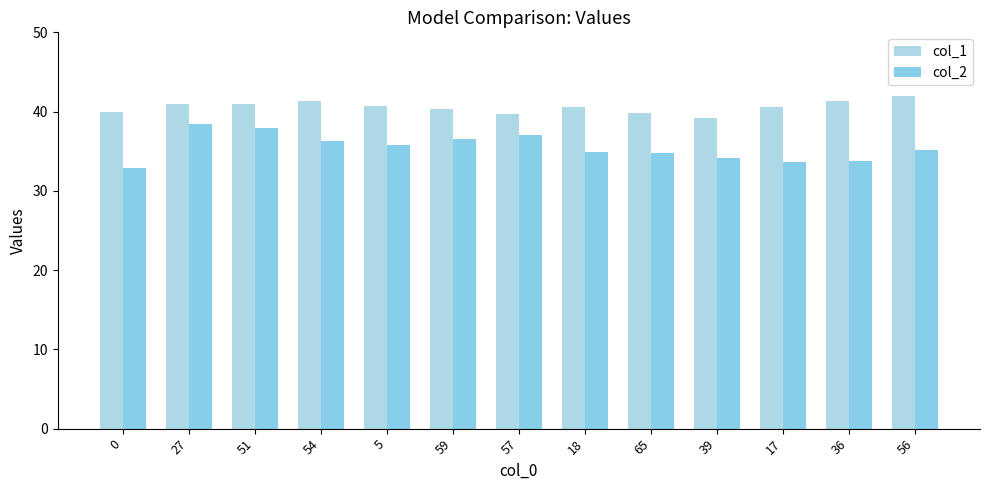

What is the approximate value of col_1 at 56?

42.0